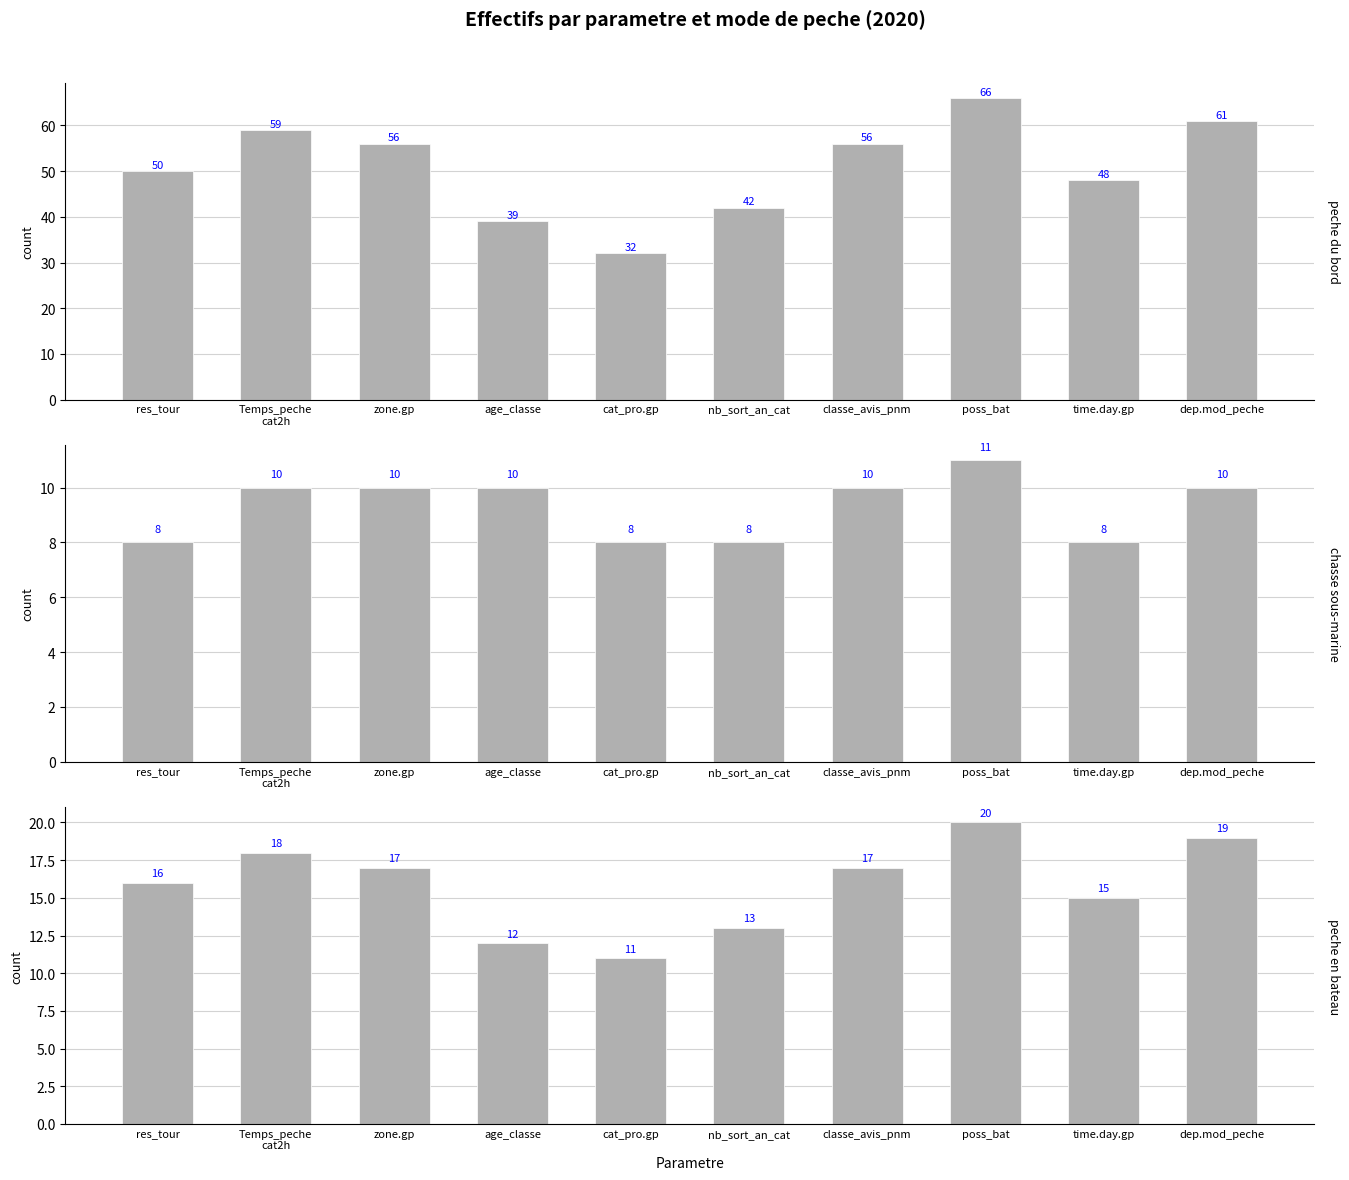

True or false: peche en bateau has a value of 20 at poss_bat.

True